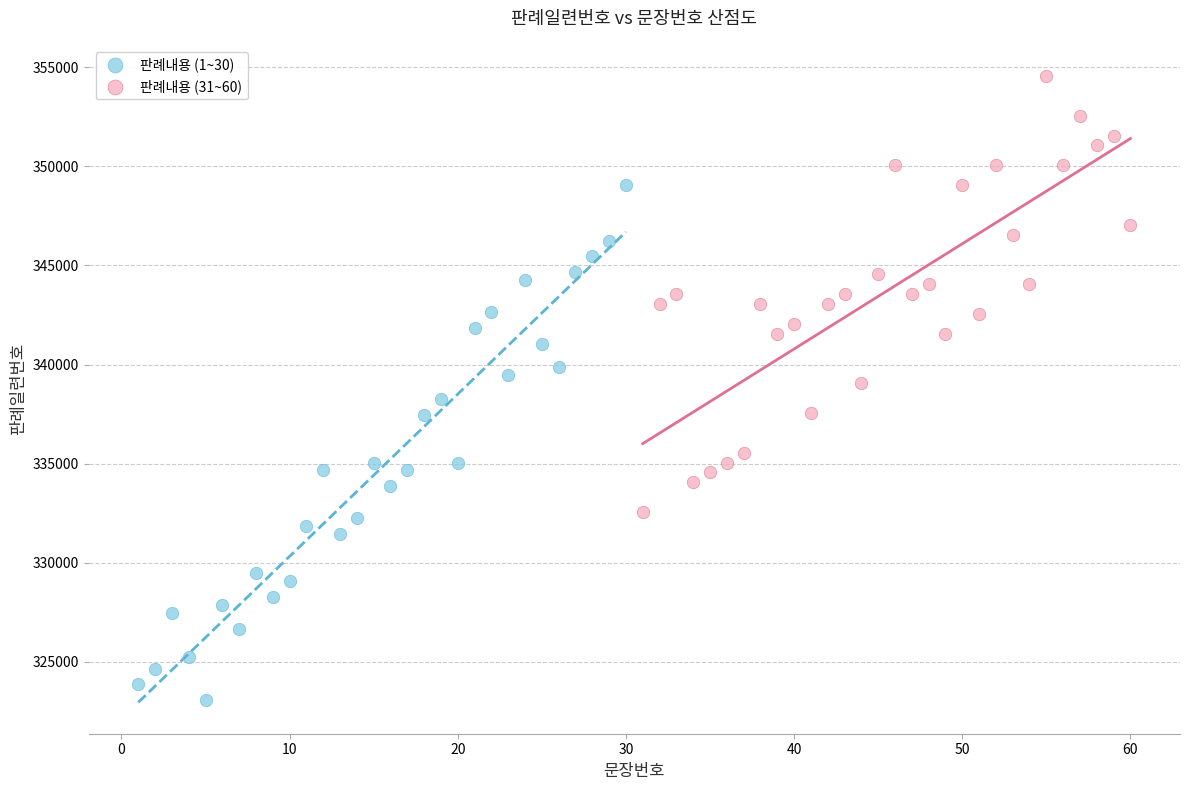

Which series contains the highest Y value?

판례내용 (31~60)